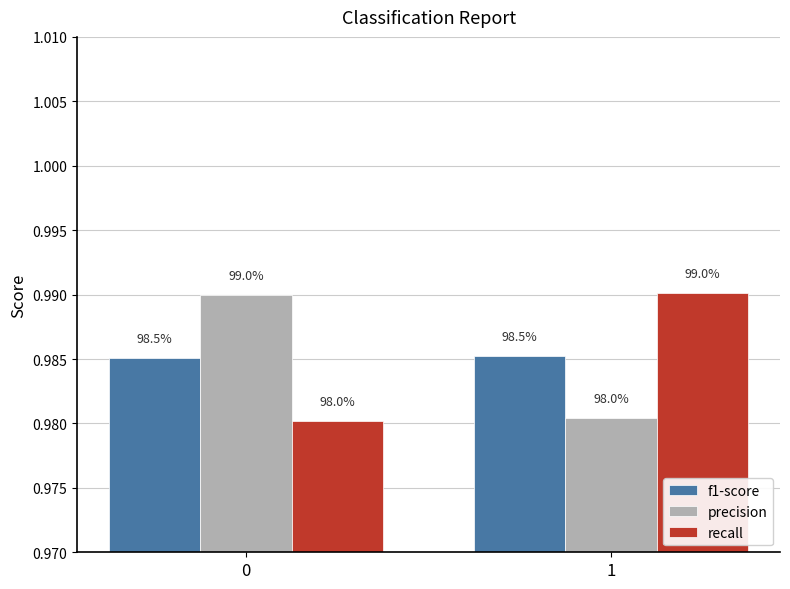

Are the bars grouped side by side (vs. stacked)?

Yes